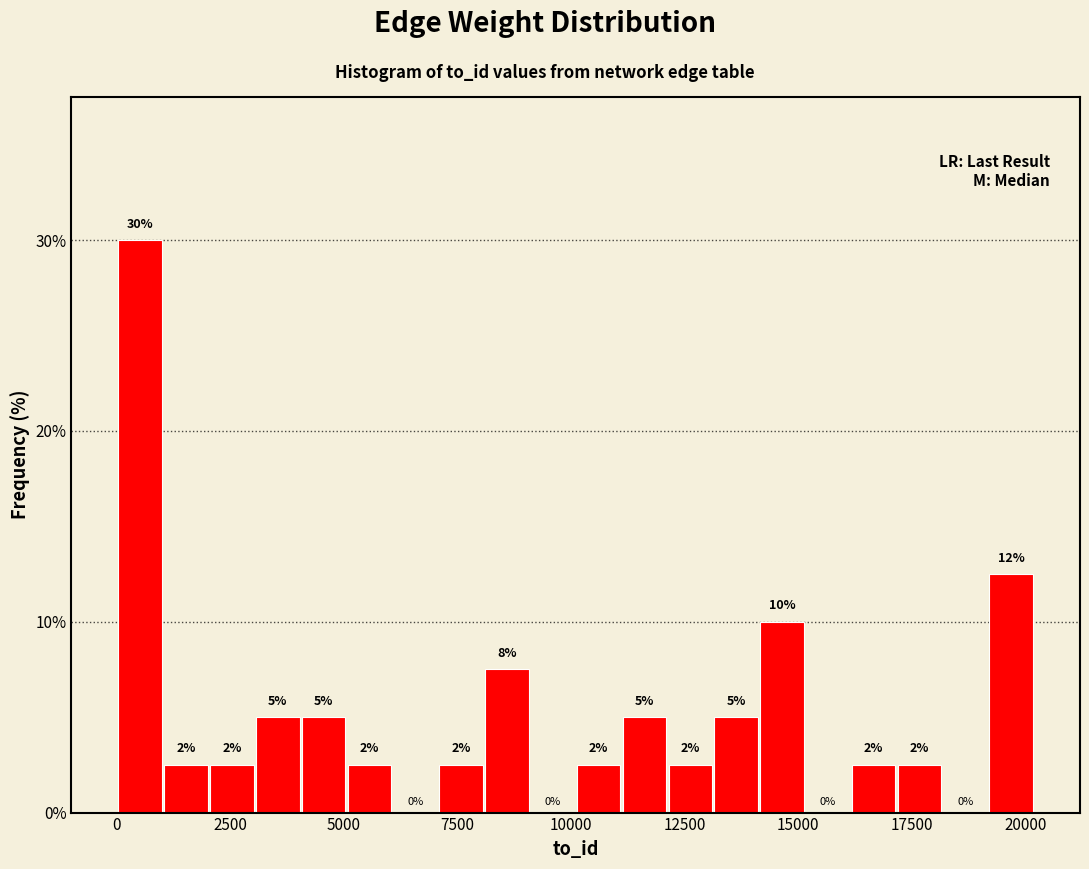

Around what value on the x-axis is the tallest bar? Give the approximate position of its centre, as read against the axis.

500